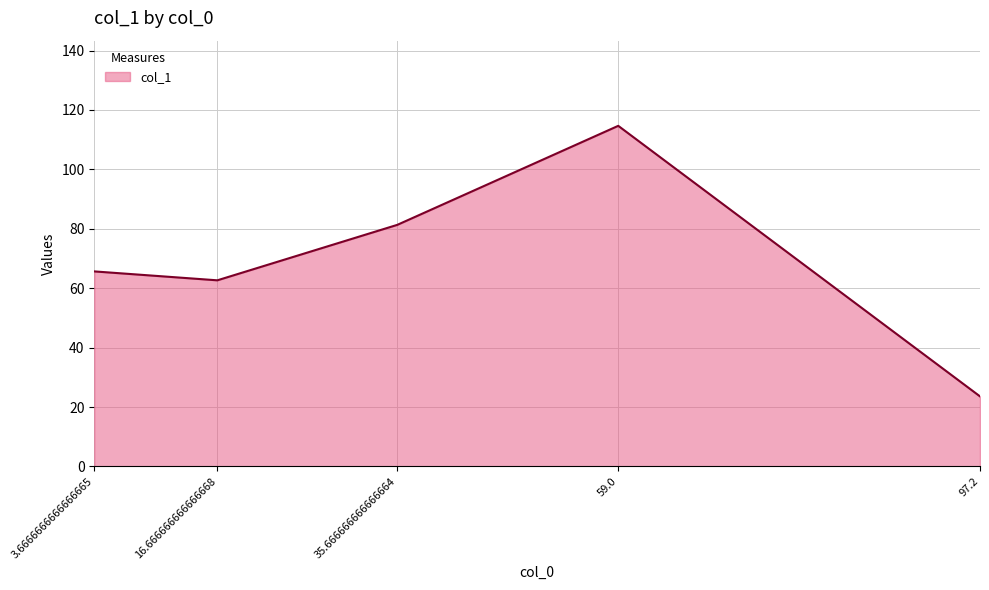

What is the difference between the maximum and minimum values?

91.1